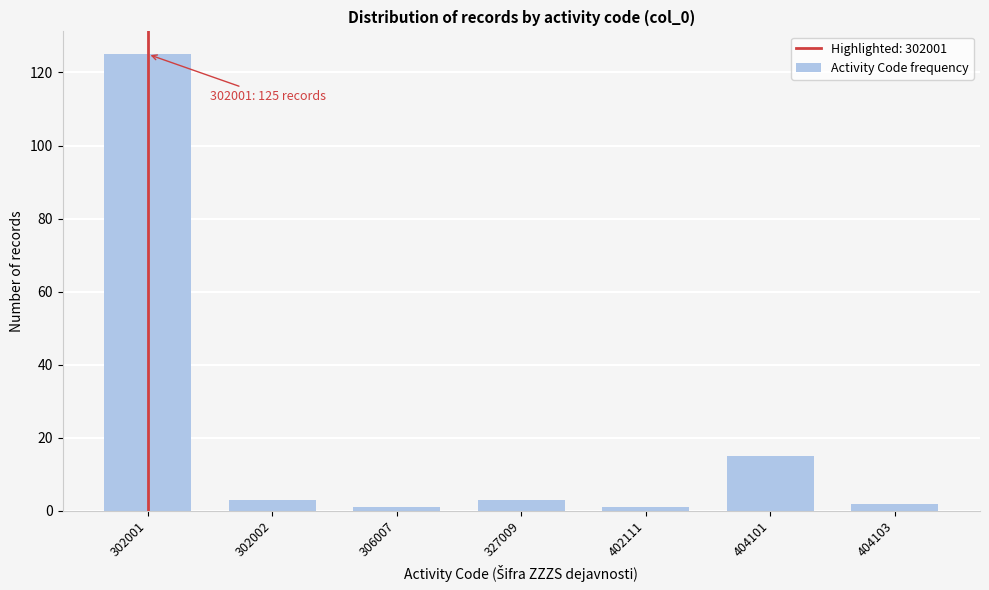

Reading right to left, transcribe all the data shown in this chart.

404103=2	404101=15	402111=1	327009=3	306007=1	302002=3	302001=125